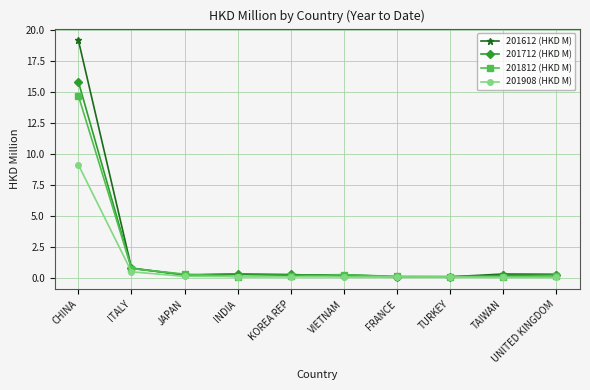

What is the label of the 4th point from the right?

FRANCE